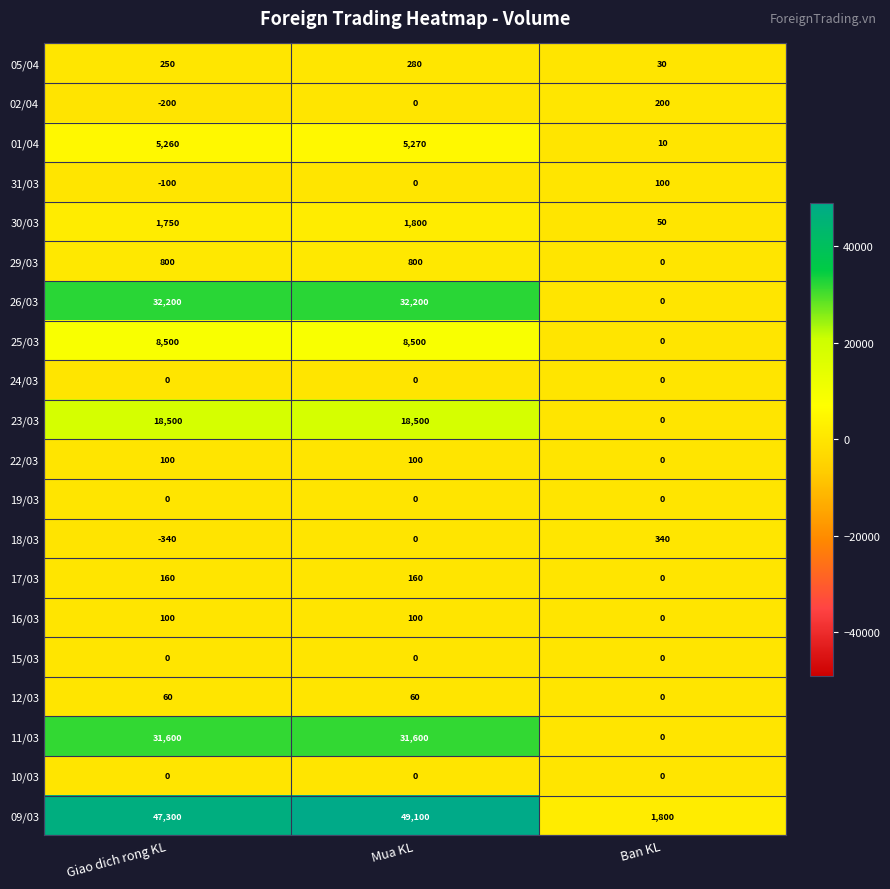

At which label does 30/03 reach its peak?

Mua KL